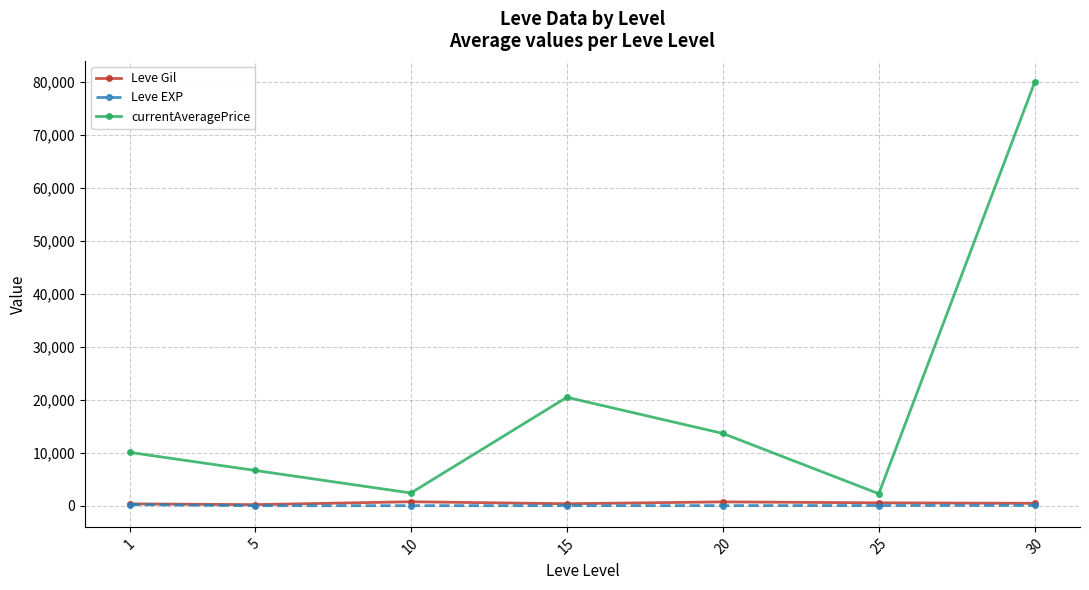

Does the chart display data point markers on the line(s)?

Yes